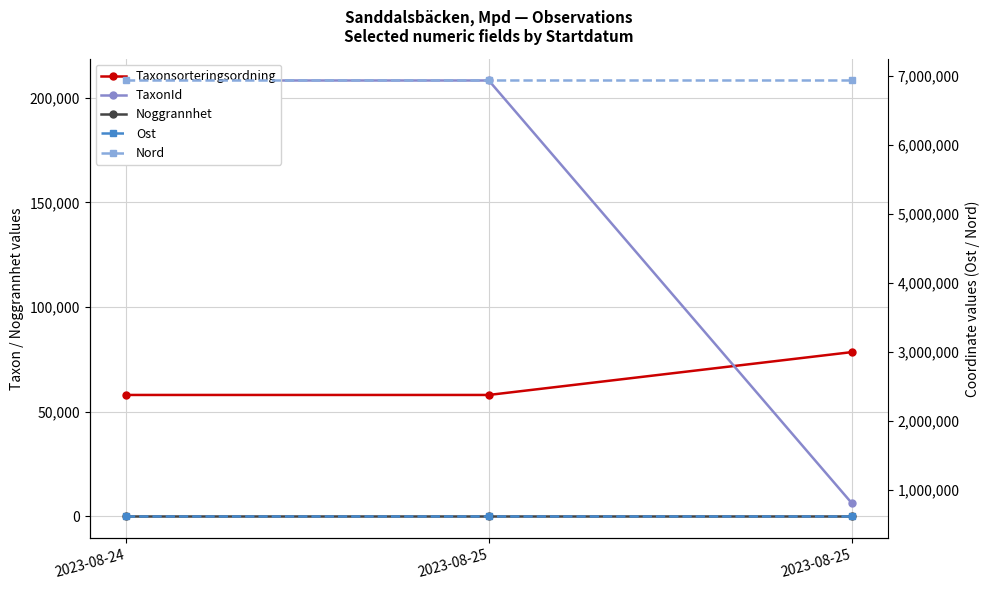

List the series in order of their peak value, lowest first.

Noggrannhet, Taxonsorteringsordning, TaxonId, Ost, Nord